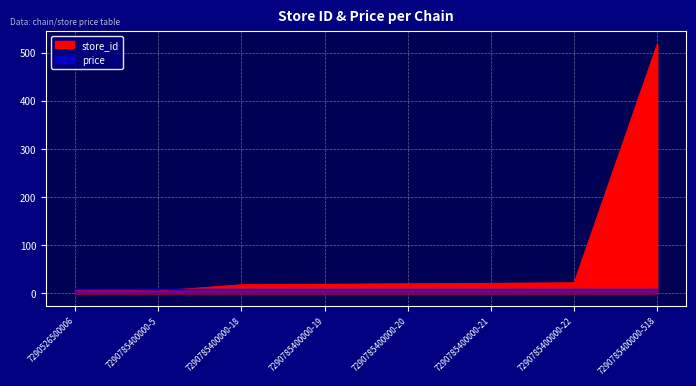

The value at 7290785400000-19 is 19. True or false?

True